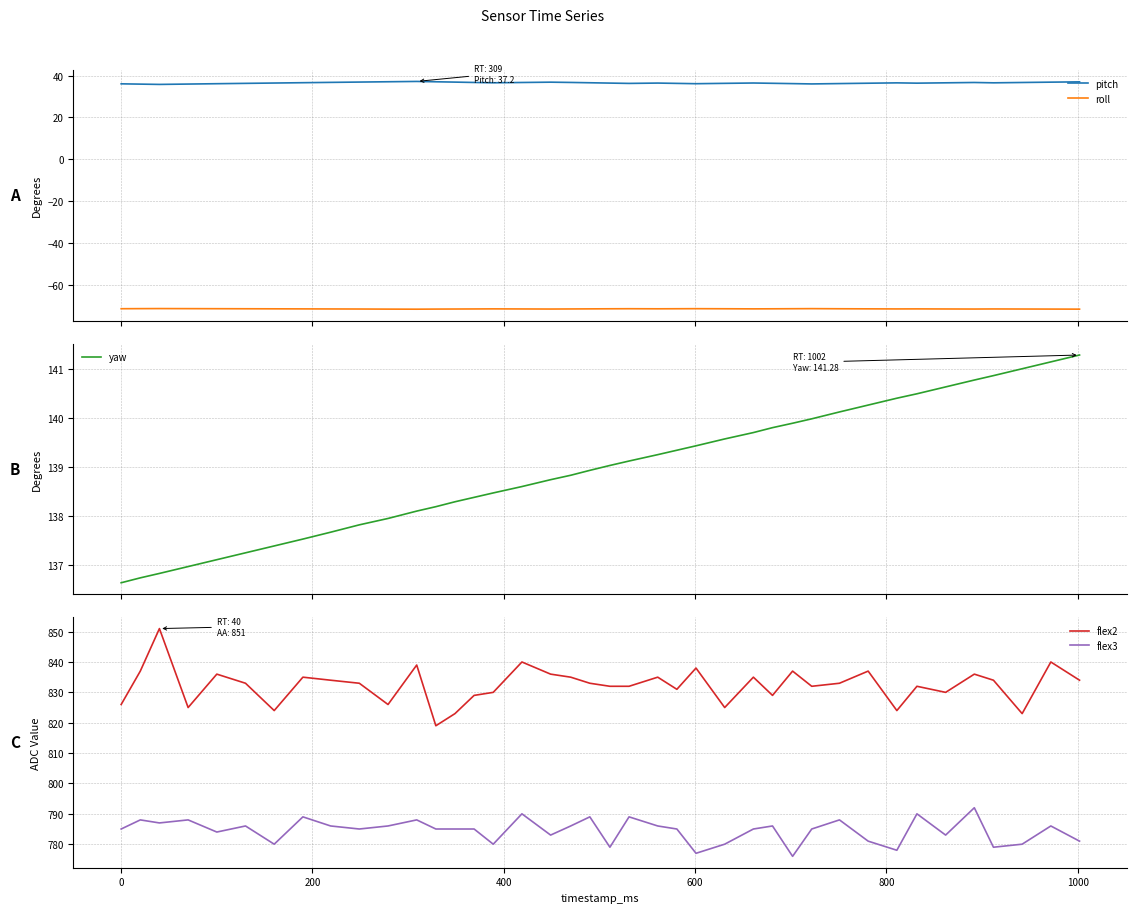

True or false: roll and pitch cross at least once.

False